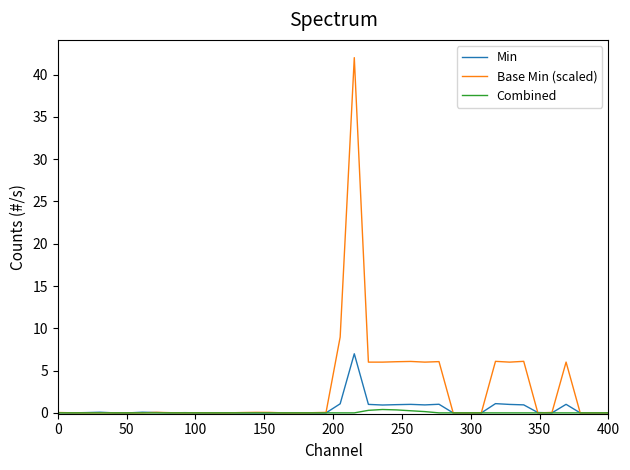

Which series has the largest range (max minus min)?

Base Min (scaled)